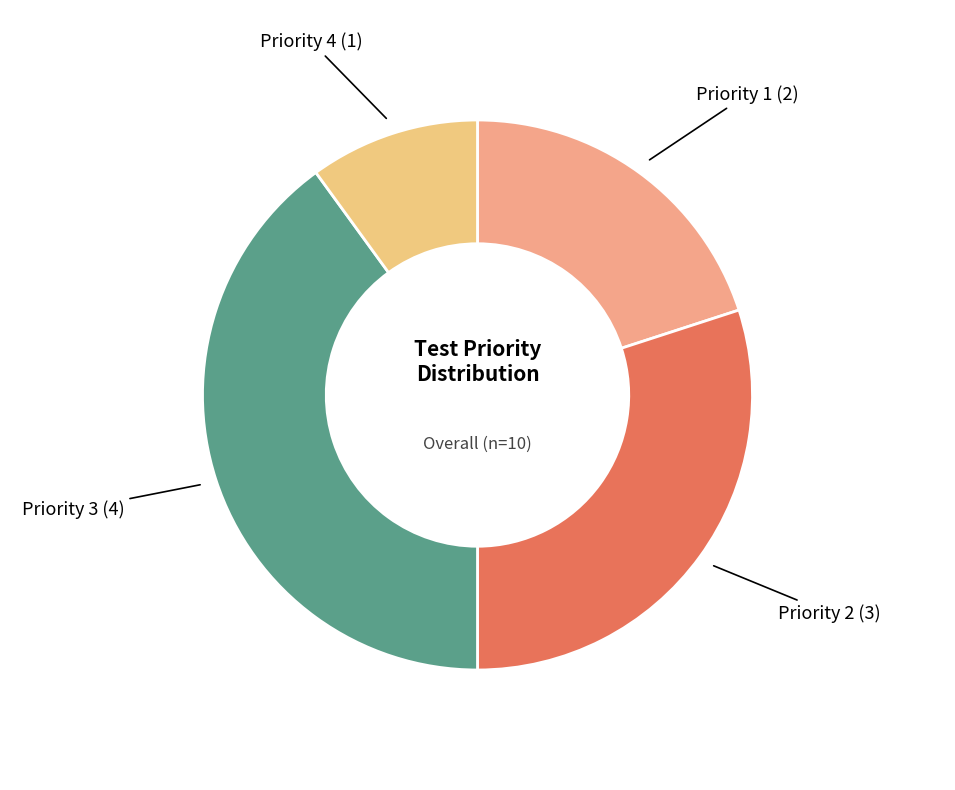

Rank the categories by value from lowest to highest.

Priority 4, Priority 1, Priority 2, Priority 3